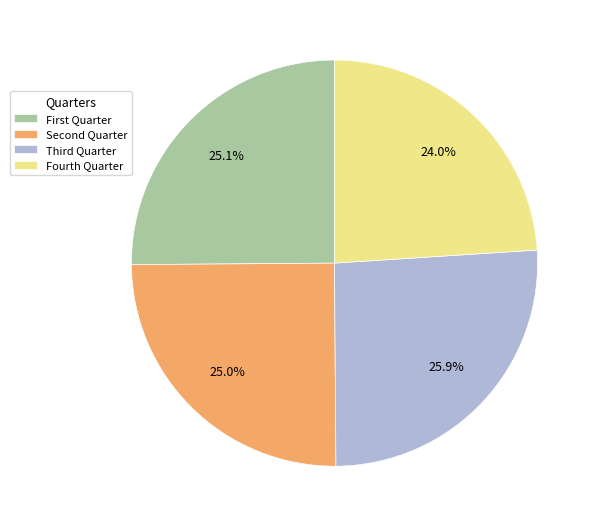

To the nearest percent, what percentage of the pie is Fourth Quarter?

24%